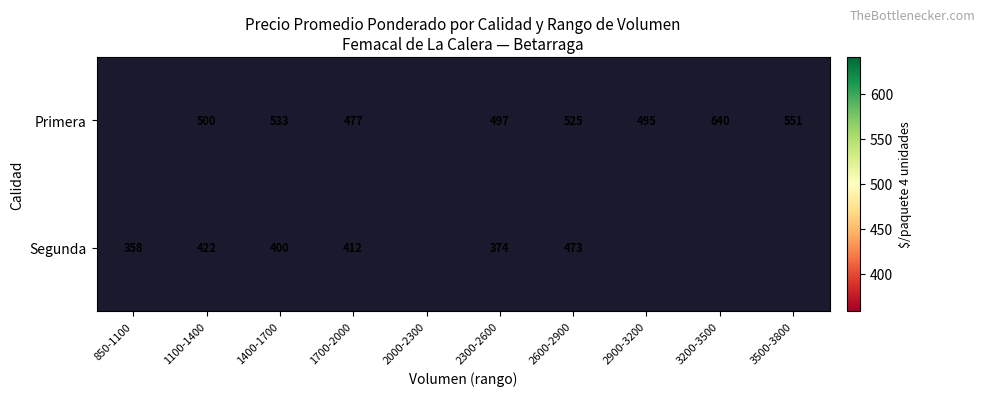

At which category is the sum across all series the highest?

2600-2900